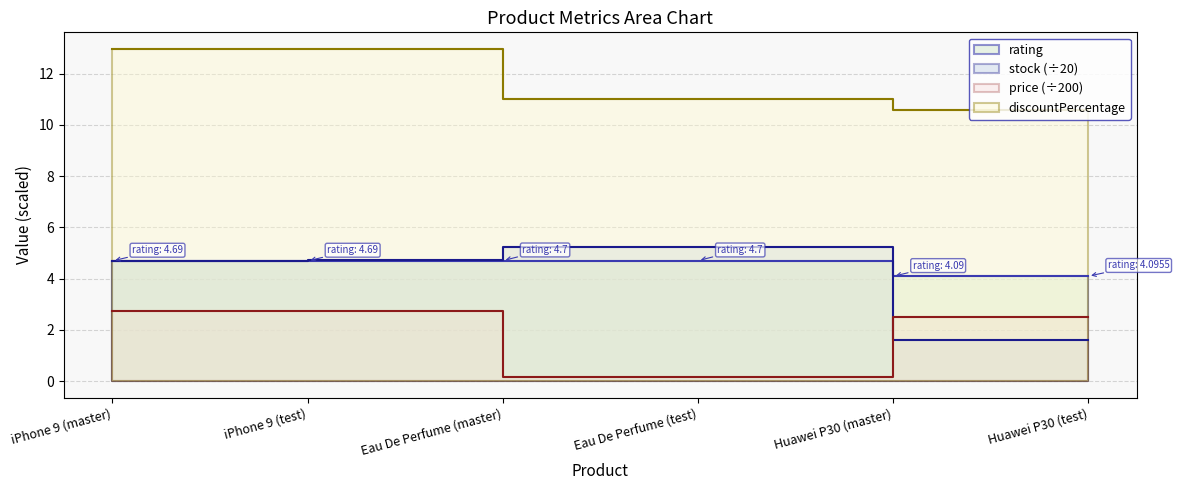

What is the label of the 2nd point from the left?

iPhone 9 (test)